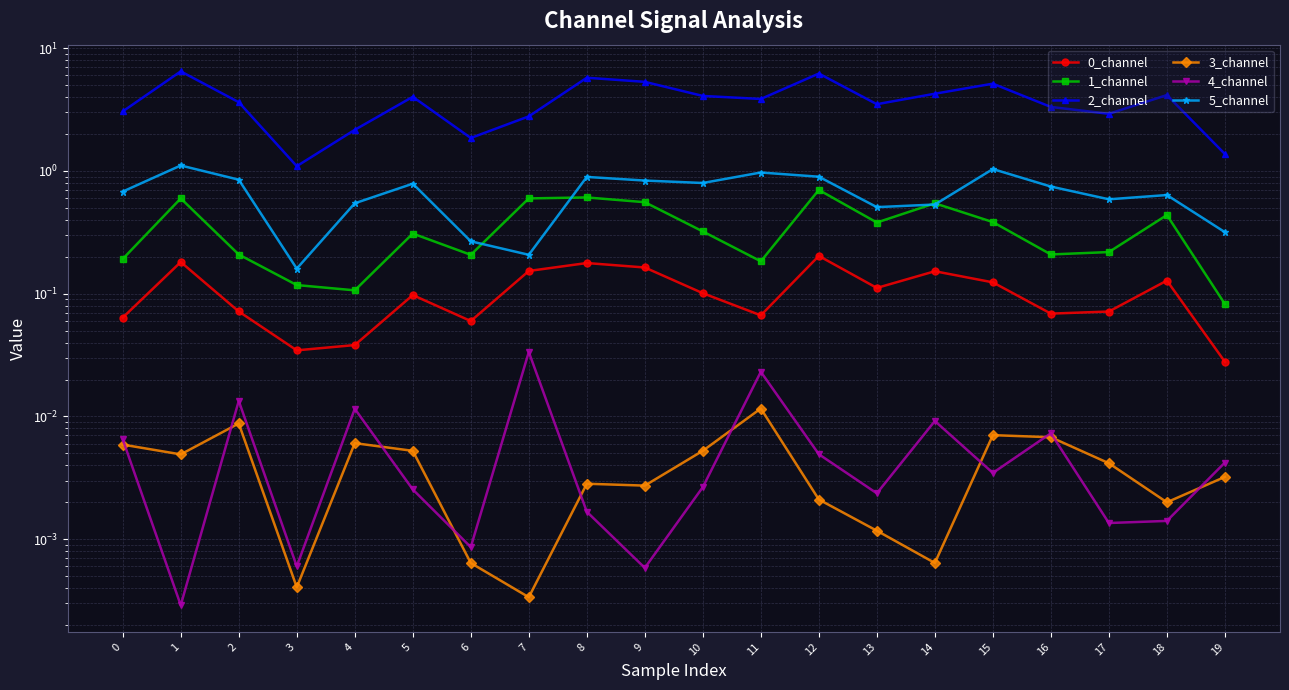

Rank the series by their maximum value, from highest to lowest.

2_channel, 5_channel, 1_channel, 0_channel, 4_channel, 3_channel